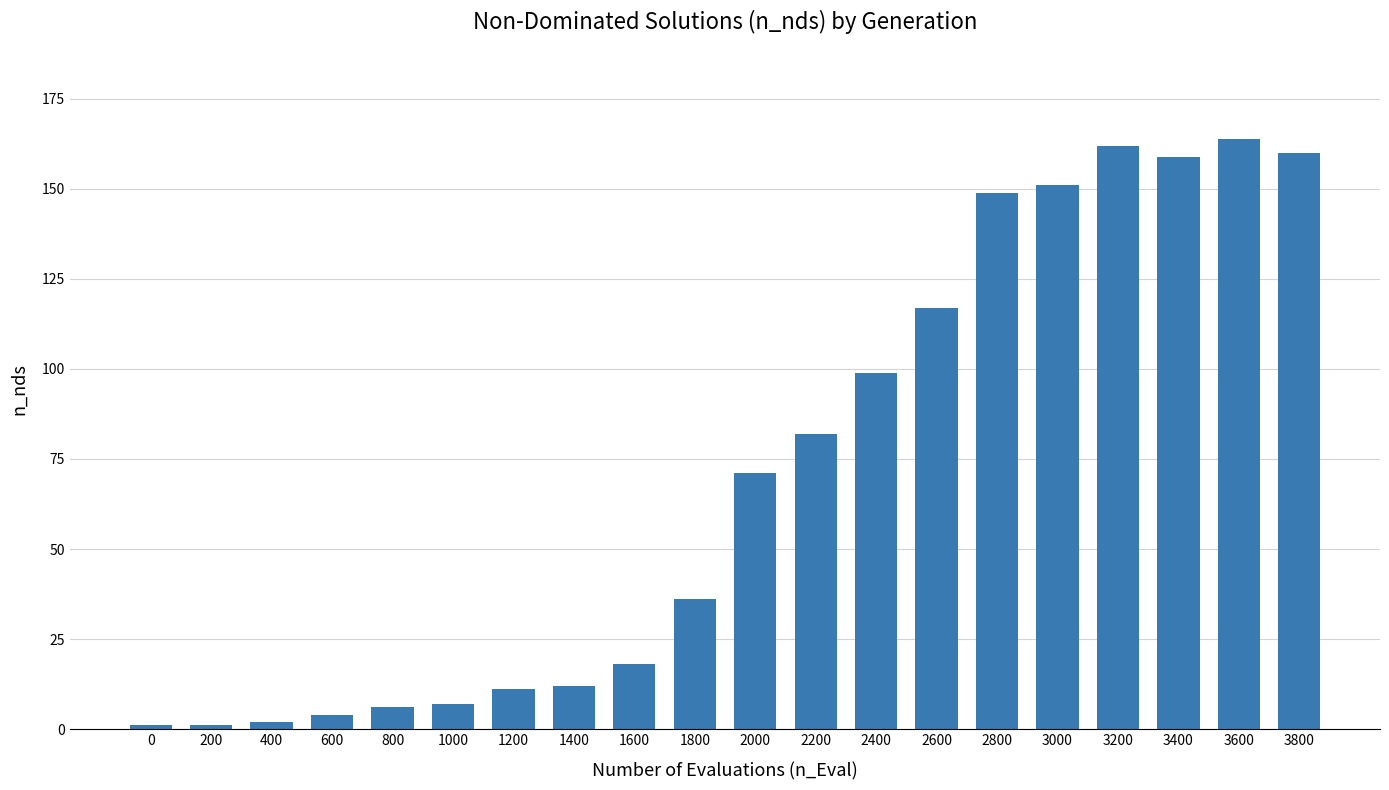

How many bars are there in total?

20